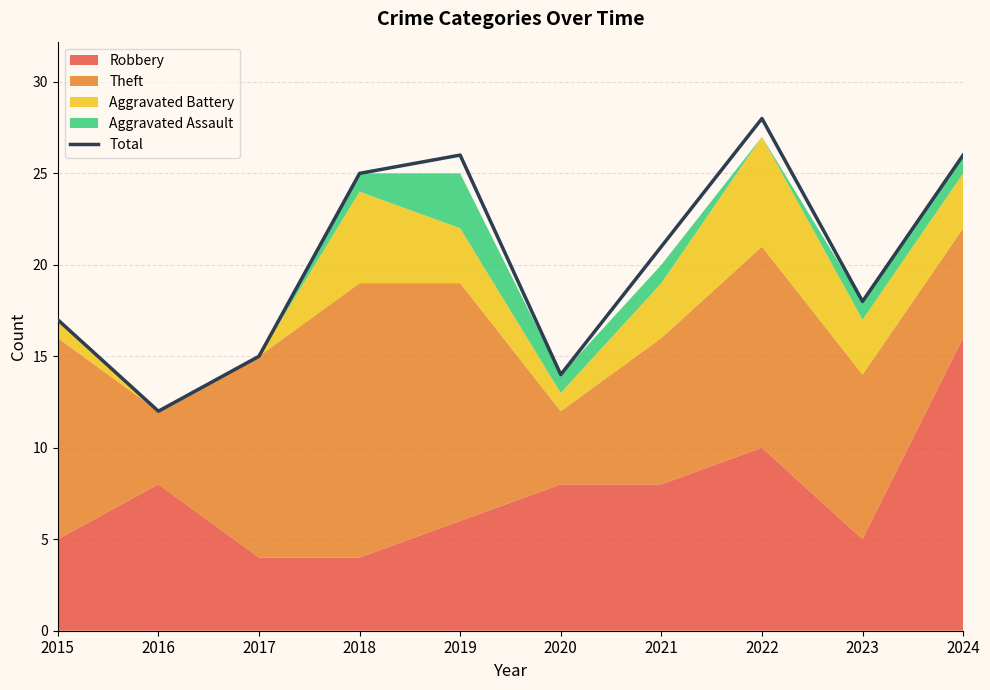

What is the sum of all values?

202